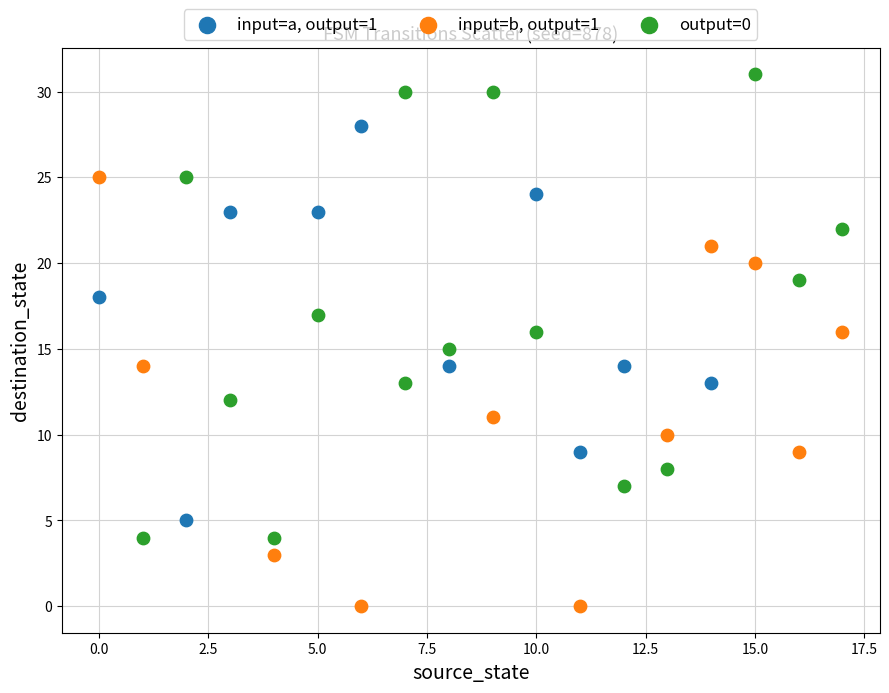

Which series reaches the maximum Y coordinate?

output=0